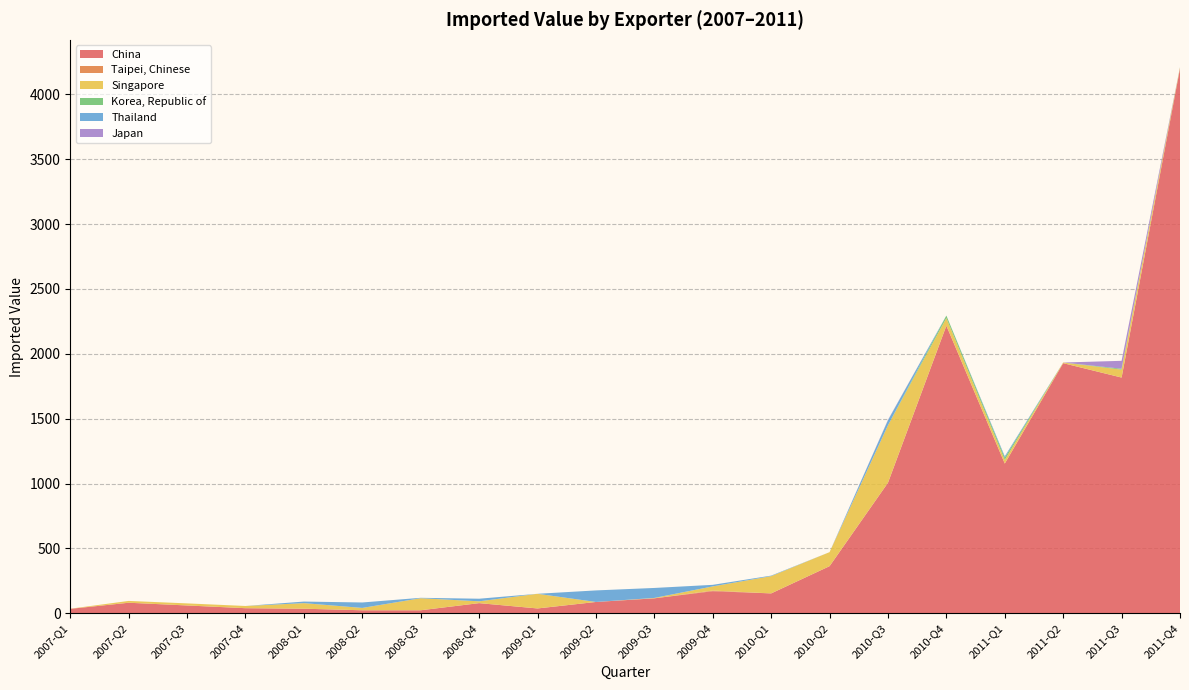

Reading left to right, extract all data points from this chart.

China: 2007-Q1=34	2007-Q2=81	2007-Q3=60	2007-Q4=39	2008-Q1=35	2008-Q2=23	2008-Q3=23	2008-Q4=78	2009-Q1=37	2009-Q2=87	2009-Q3=115	2009-Q4=170	2010-Q1=153	2010-Q2=363	2010-Q3=1006	2010-Q4=2217	2011-Q1=1154	2011-Q2=1928	2011-Q3=1817	2011-Q4=4199
Taipei, Chinese: 2007-Q1=0	2007-Q2=0	2007-Q3=0	2007-Q4=0	2008-Q1=0	2008-Q2=0	2008-Q3=0	2008-Q4=0	2009-Q1=0	2009-Q2=0	2009-Q3=0	2009-Q4=5	2010-Q1=0	2010-Q2=0	2010-Q3=0	2010-Q4=0	2011-Q1=0	2011-Q2=0	2011-Q3=0	2011-Q4=0
Singapore: 2007-Q1=1	2007-Q2=14	2007-Q3=16	2007-Q4=17	2008-Q1=43	2008-Q2=18	2008-Q3=93	2008-Q4=14	2009-Q1=113	2009-Q2=0	2009-Q3=3	2009-Q4=32	2010-Q1=133	2010-Q2=108	2010-Q3=443	2010-Q4=59	2011-Q1=28	2011-Q2=5	2011-Q3=61	2011-Q4=9
Korea, Republic of: 2007-Q1=0	2007-Q2=0	2007-Q3=0	2007-Q4=0	2008-Q1=0	2008-Q2=0	2008-Q3=0	2008-Q4=0	2009-Q1=0	2009-Q2=0	2009-Q3=0	2009-Q4=0	2010-Q1=0	2010-Q2=0	2010-Q3=0	2010-Q4=19	2011-Q1=18	2011-Q2=0	2011-Q3=7	2011-Q4=0
Thailand: 2007-Q1=0	2007-Q2=0	2007-Q3=0	2007-Q4=0	2008-Q1=12	2008-Q2=42	2008-Q3=3	2008-Q4=20	2009-Q1=0	2009-Q2=89	2009-Q3=77	2009-Q4=12	2010-Q1=4	2010-Q2=0	2010-Q3=39	2010-Q4=0	2011-Q1=10	2011-Q2=0	2011-Q3=0	2011-Q4=2
Japan: 2007-Q1=0	2007-Q2=0	2007-Q3=0	2007-Q4=0	2008-Q1=0	2008-Q2=0	2008-Q3=0	2008-Q4=0	2009-Q1=0	2009-Q2=0	2009-Q3=0	2009-Q4=0	2010-Q1=0	2010-Q2=0	2010-Q3=3	2010-Q4=0	2011-Q1=0	2011-Q2=0	2011-Q3=61	2011-Q4=0